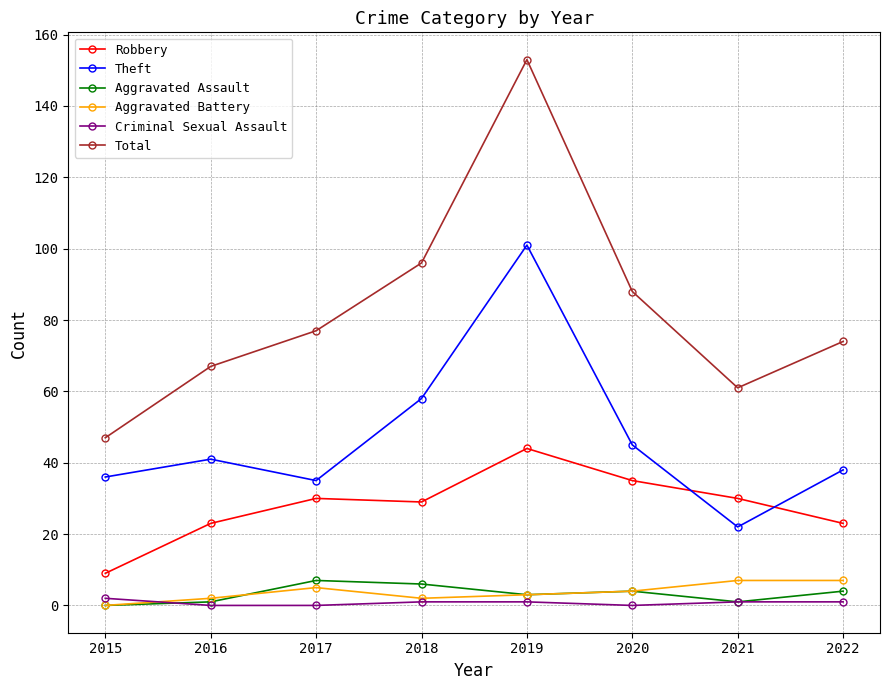

What is the total value across all series at 2022?

147